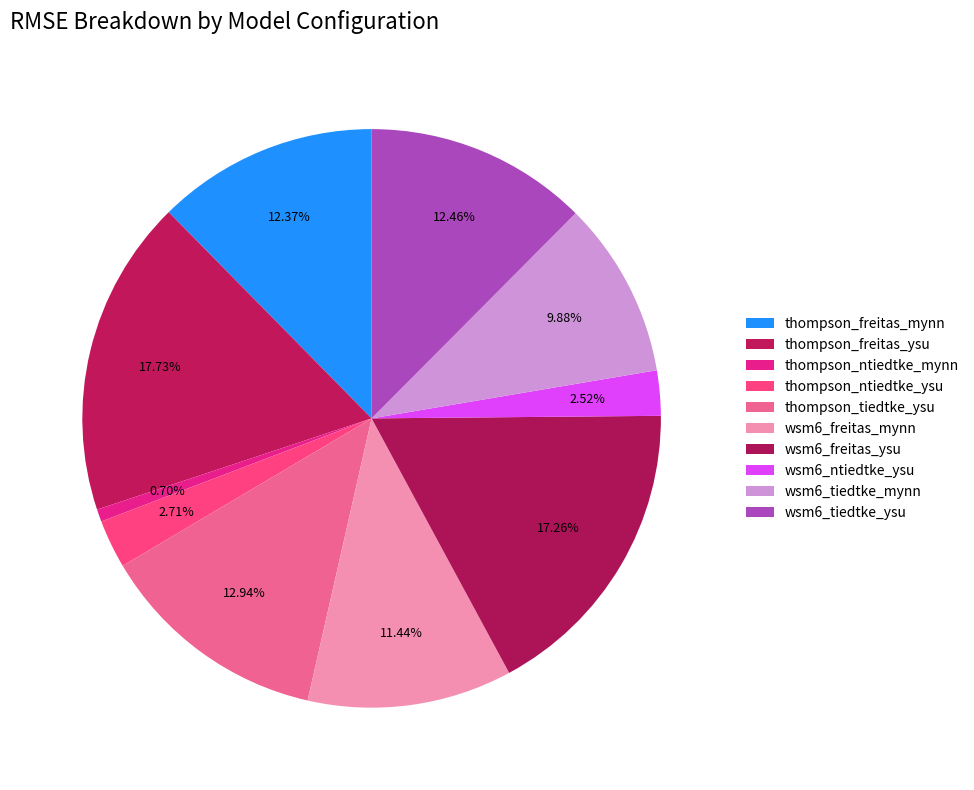

How many slices are in this pie chart?

10